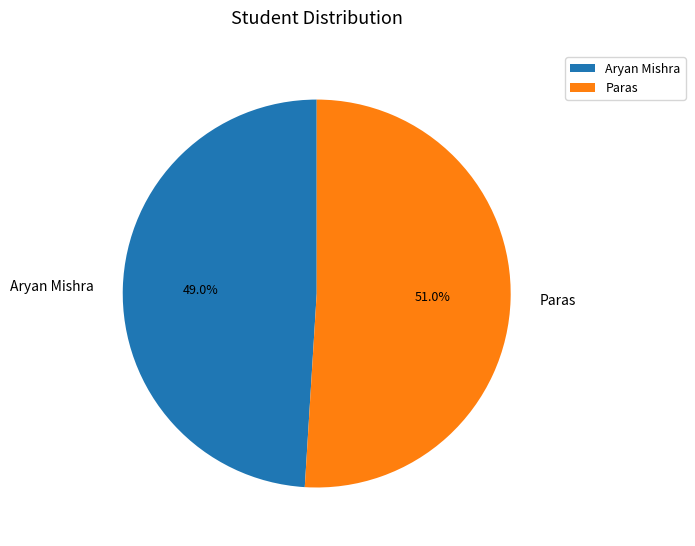

Which slice is the largest?

Paras